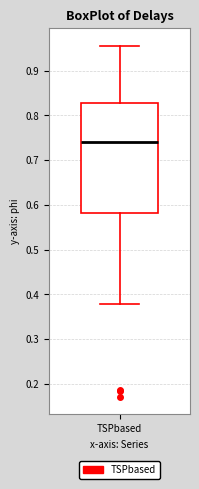

Transcribe this box plot: give where the median line is, the range the box spans, and where the two whiskers end, as read against the y-axis. The values are not printed on the chart, so give them approximately, as read against the axis.

median 0.74, box 0.58 to 0.83, whiskers 0.38 to 0.96